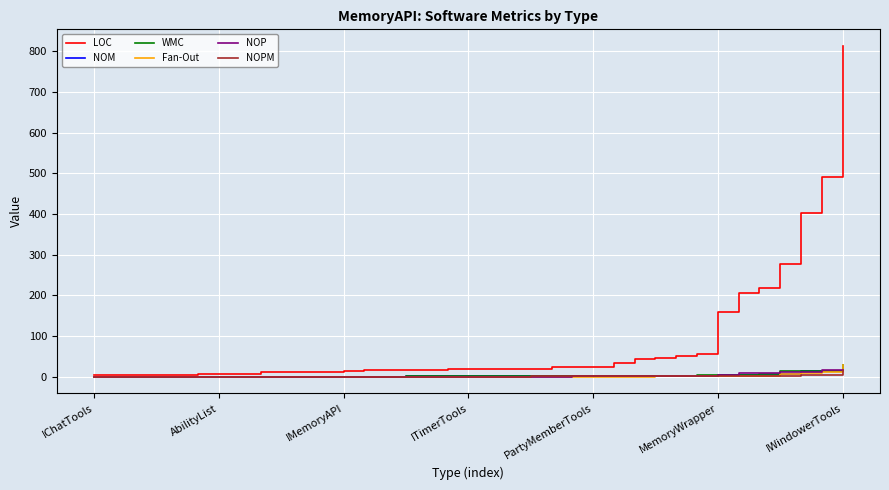

What is the greatest value displayed?

813